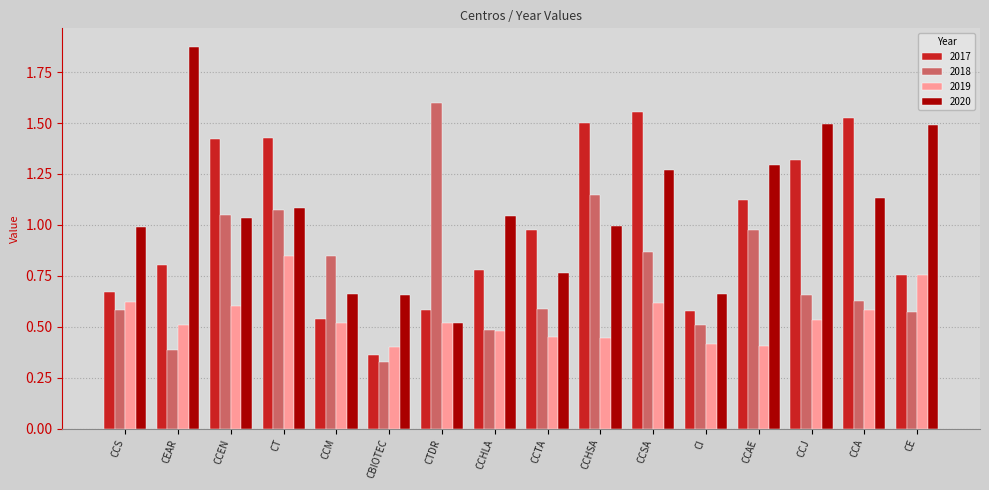

At how many categories does at least one series exceed 0?

16